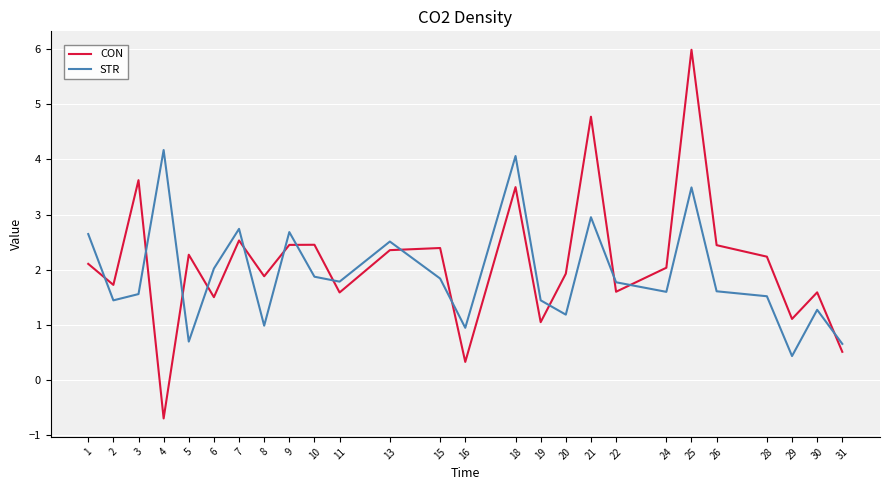

How many interior local peaks does the STR series have?

8